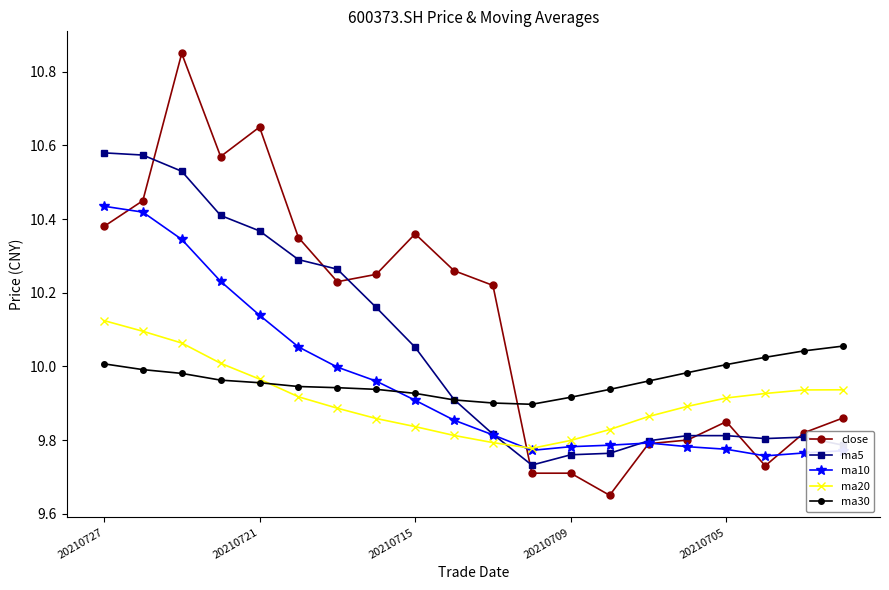

Which series has the largest total across all categories?

close